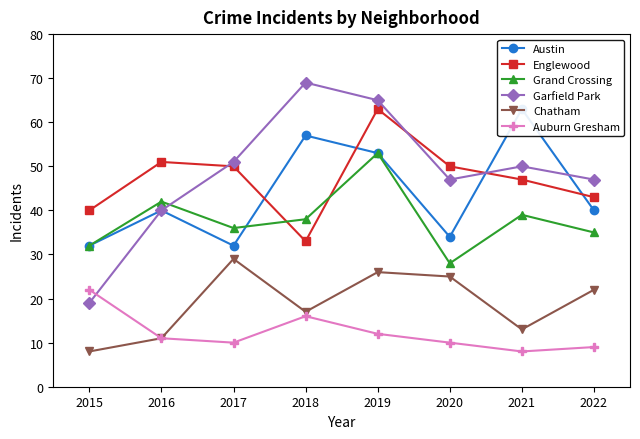

Is it true that Garfield Park equals 40 at 2016?

True